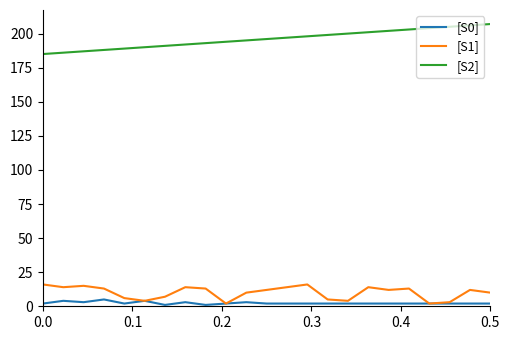

True or false: [S2] and [S0] intersect in this chart.

False